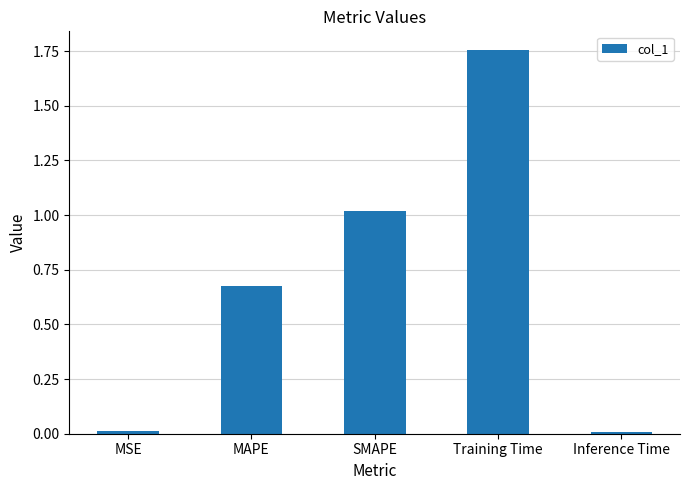

What is the difference between the values at MSE and Training Time?

1.7